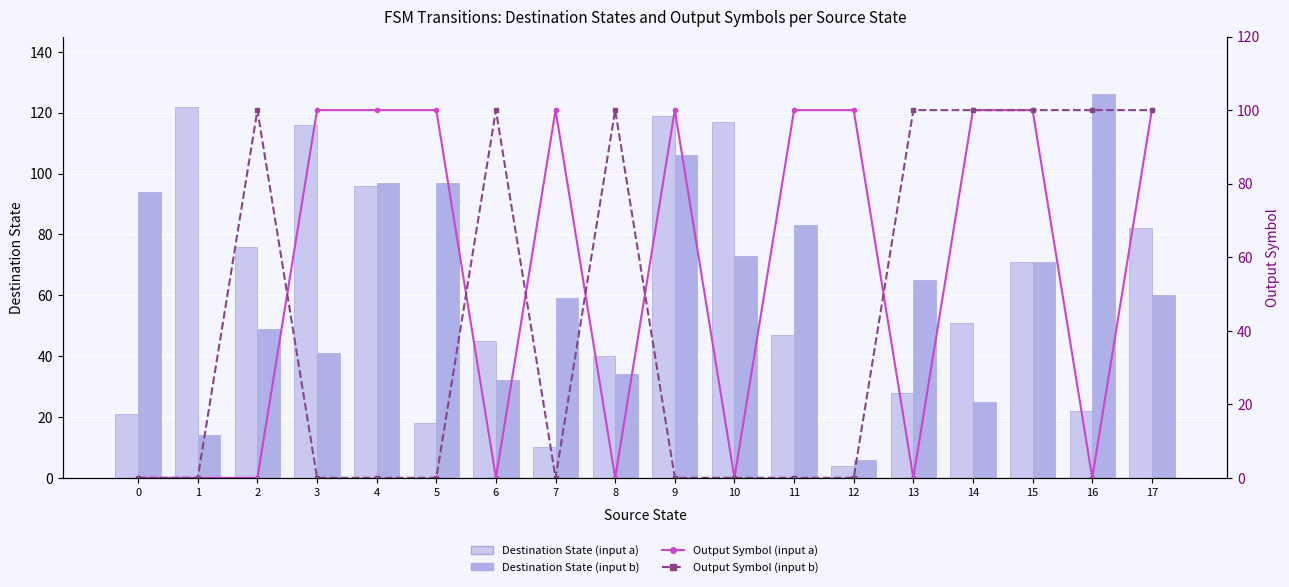

At how many categories does at least one series exceed 77?

18